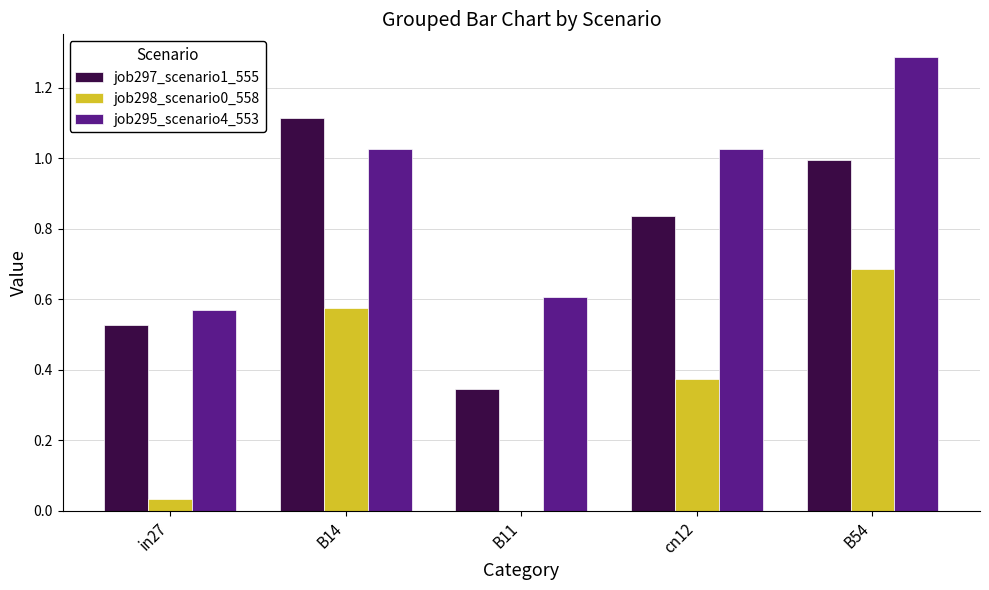

What is the difference between the job298_scenario0_558 values at B14 and cn12?

0.2